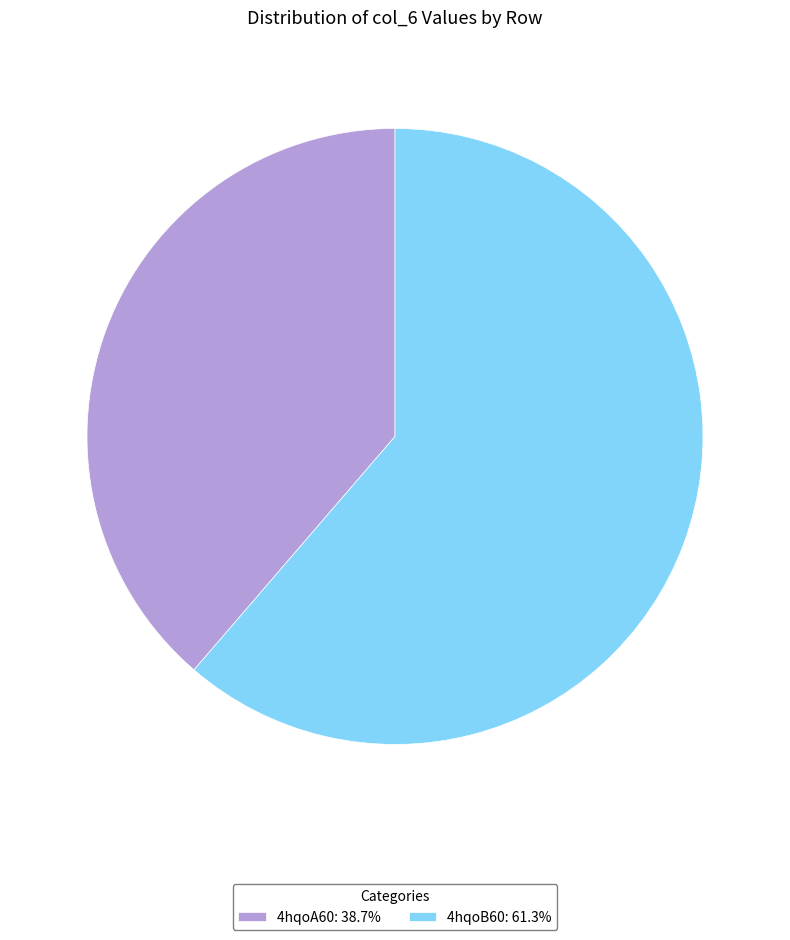

Combined, do 4hqoB60: 61.3% and 4hqoA60: 38.7% account for over 50%?

Yes